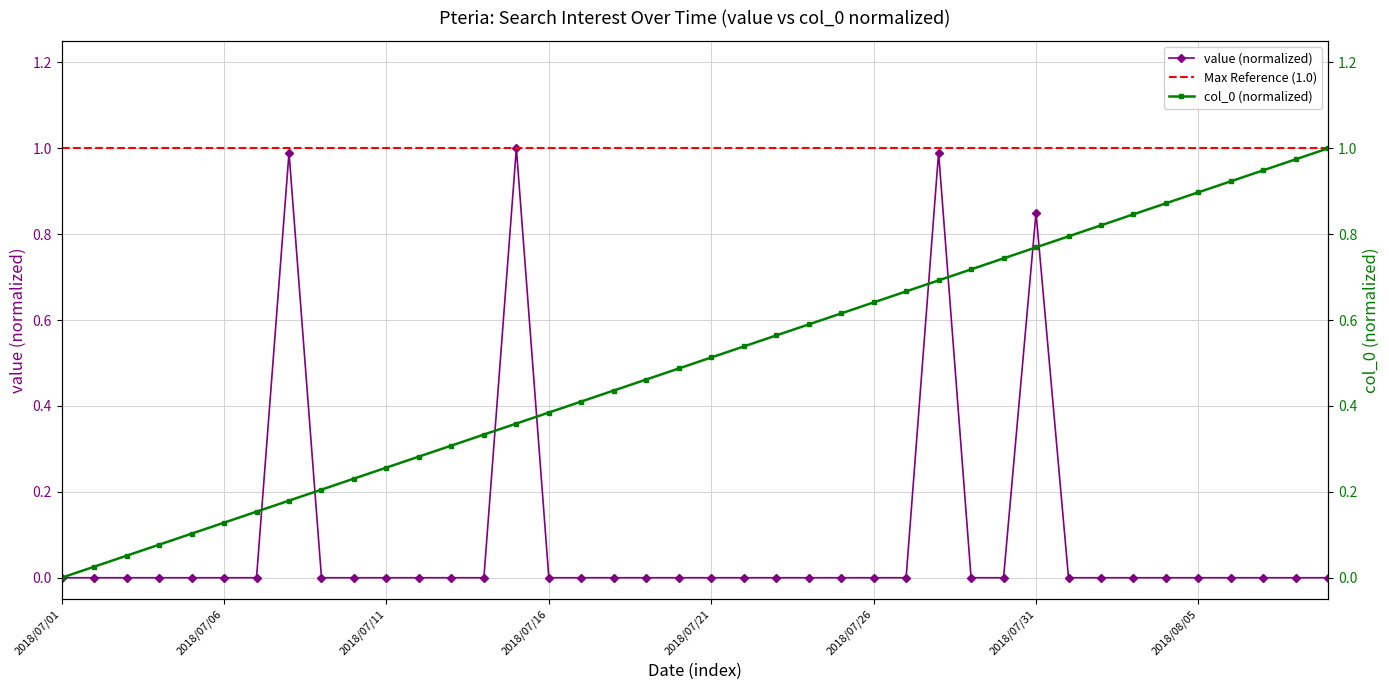

At which label is col_0 closest to 0?

2018/07/01